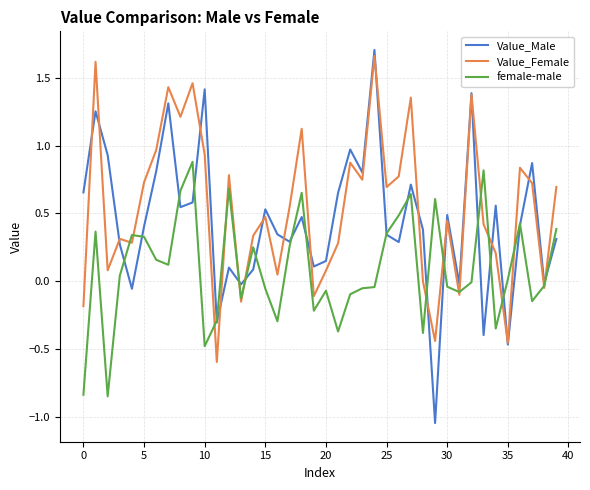

List the series in order of their overall mean, highest first.

Value_Female, Value_Male, female-male